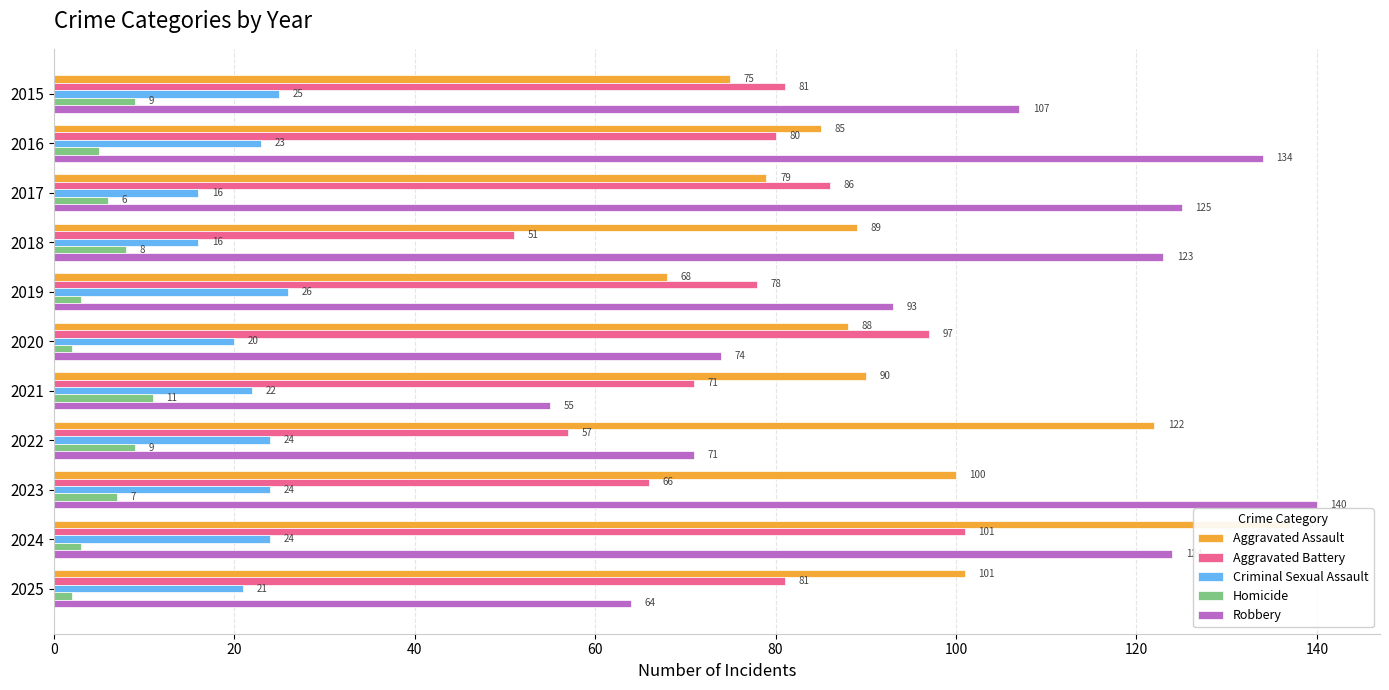

Are the bars horizontal?

Yes